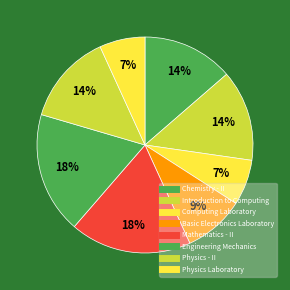

True or false: Physics - II accounts for 3% of the total.

False